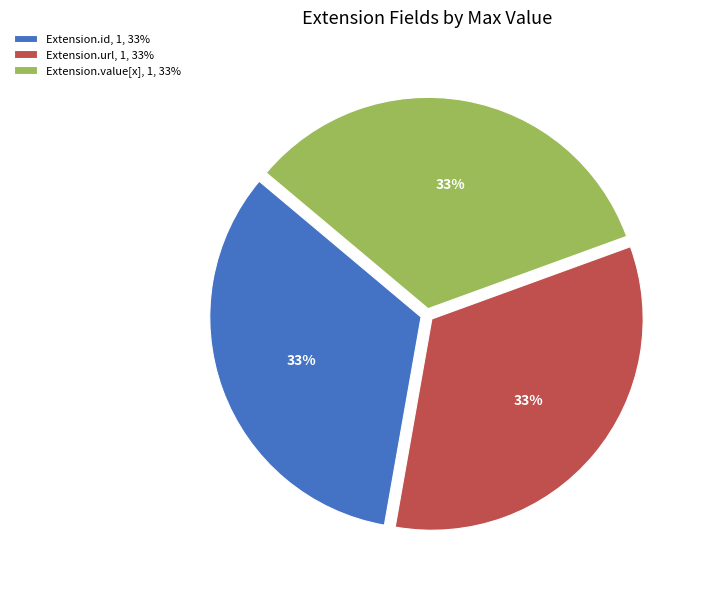

To the nearest percent, what is the combined percentage of Extension.url, 1, 33% and Extension.id, 1, 33%?

67%